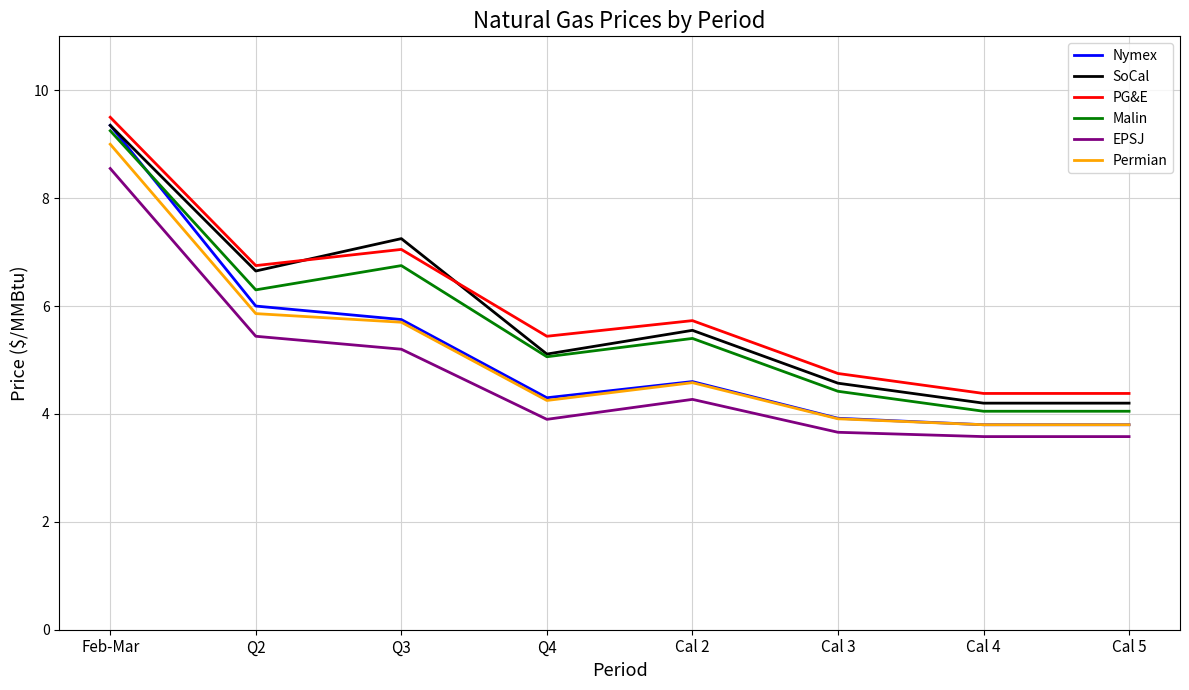

What are all the series names shown in the legend?

Nymex, SoCal, PG&E, Malin, EPSJ, Permian